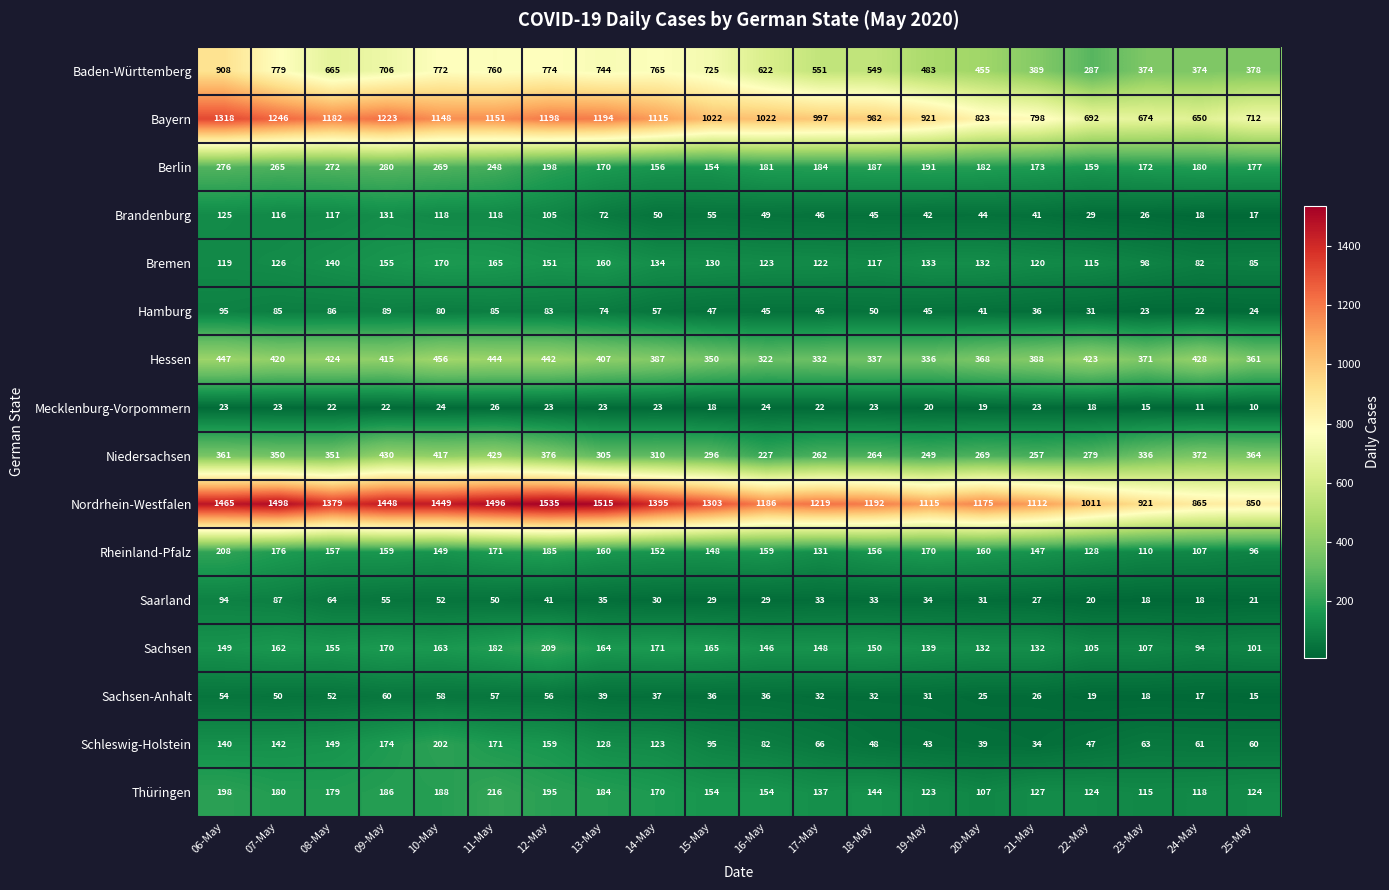

Rank the series by their maximum value, from lowest to highest.

Mecklenburg-Vorpommern, Sachsen-Anhalt, Saarland, Hamburg, Brandenburg, Bremen, Schleswig-Holstein, Rheinland-Pfalz, Sachsen, Thüringen, Berlin, Niedersachsen, Hessen, Baden-Württemberg, Bayern, Nordrhein-Westfalen